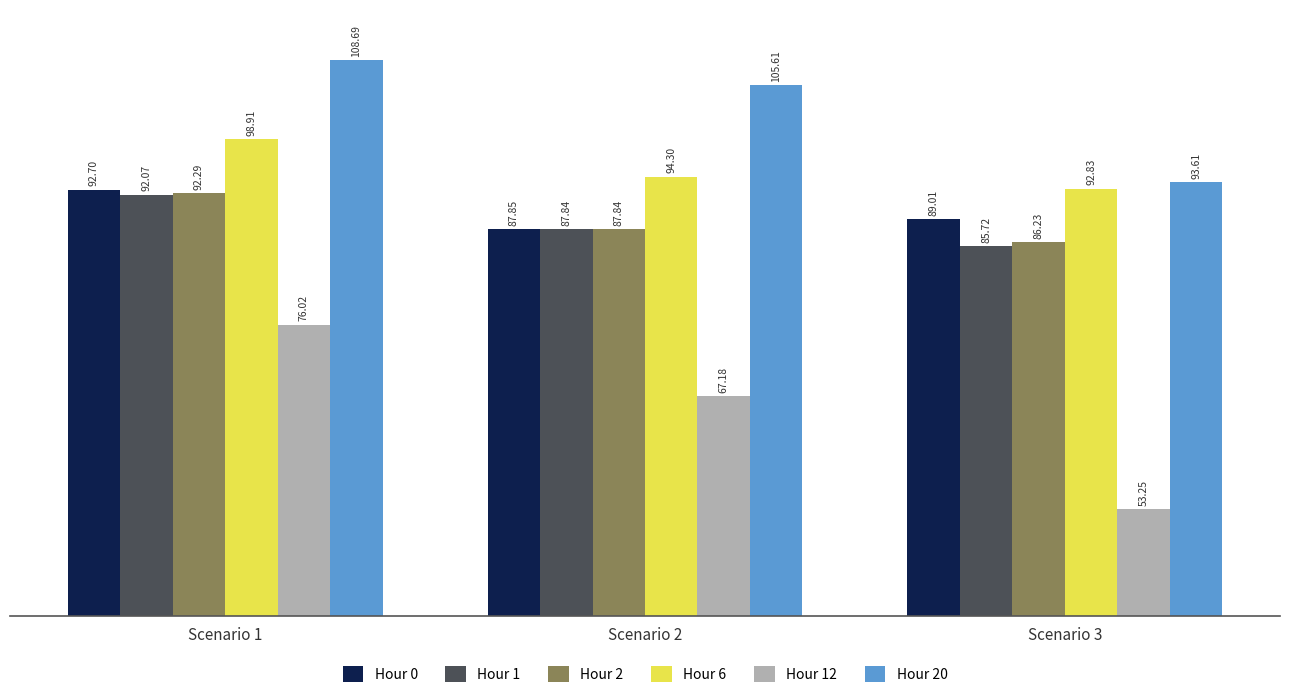

Is the value of Hour 0 at Scenario 2 greater than the value of Hour 20 at Scenario 3?

No